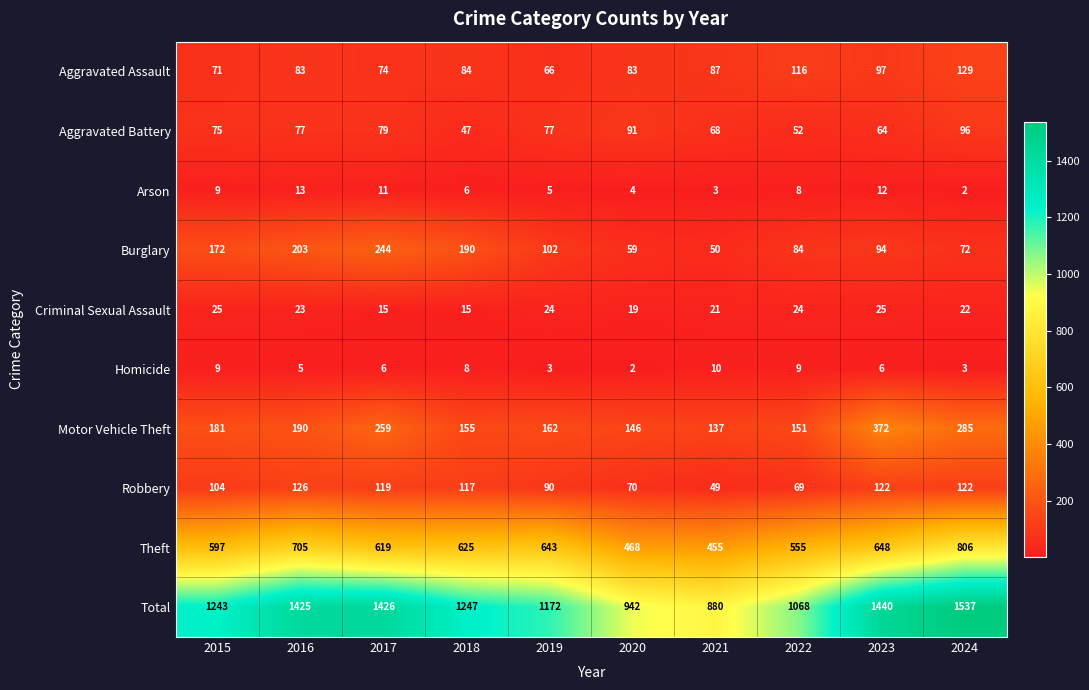

Count the number of categories in the chart.

10